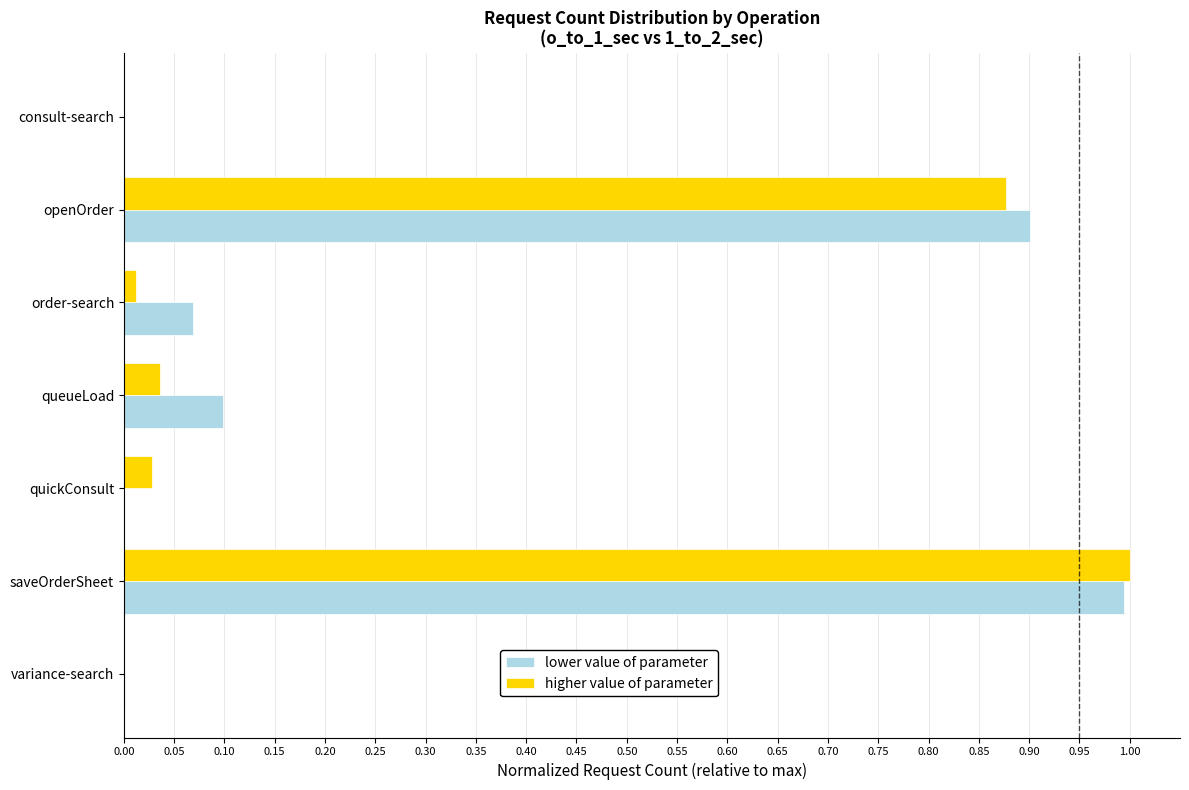

Count the number of categories in the chart.

7